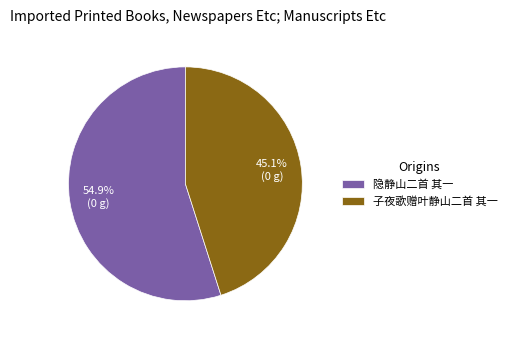

Is 隐静山二首 其一 the majority of the pie?

Yes